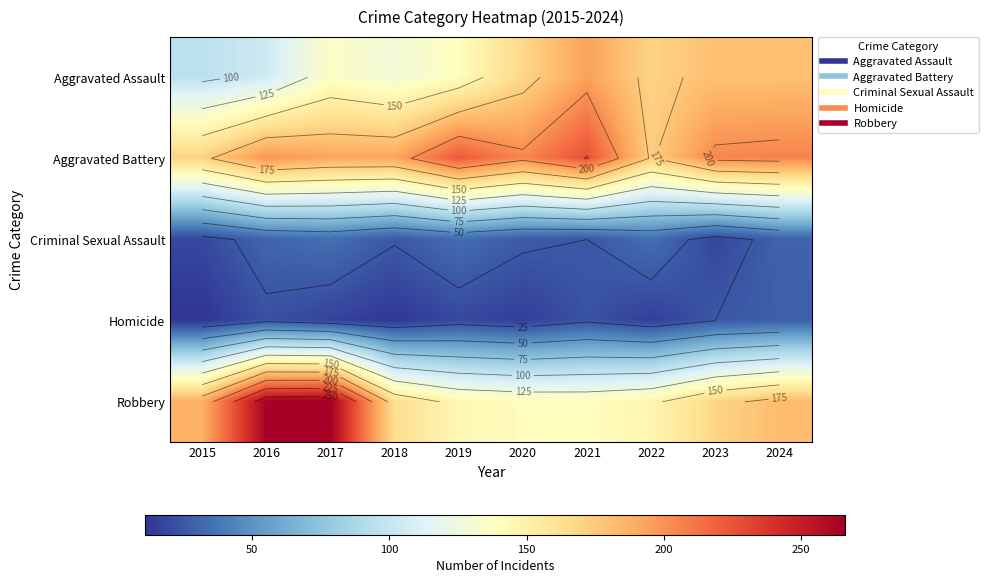

True or false: Homicide has a value of 10 at 2016.

False